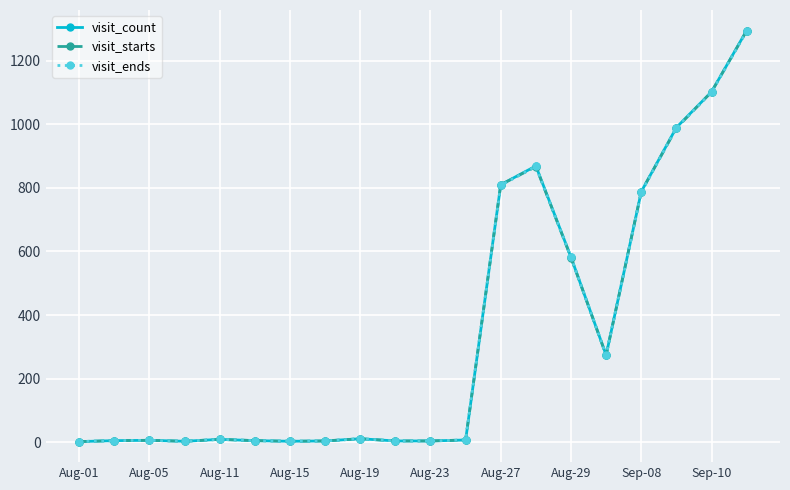

What is the value of the visit_starts point at the 13th from the left?

810